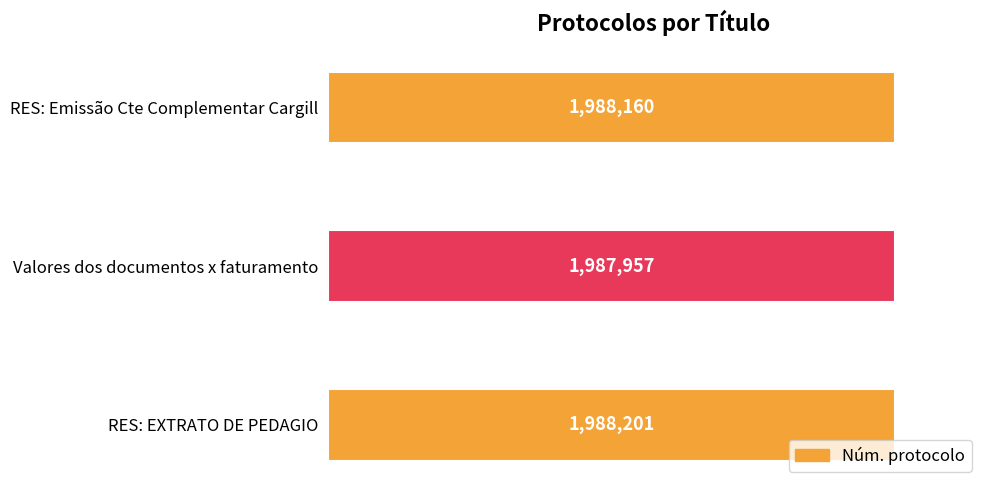

What is the greatest value displayed?

1988201